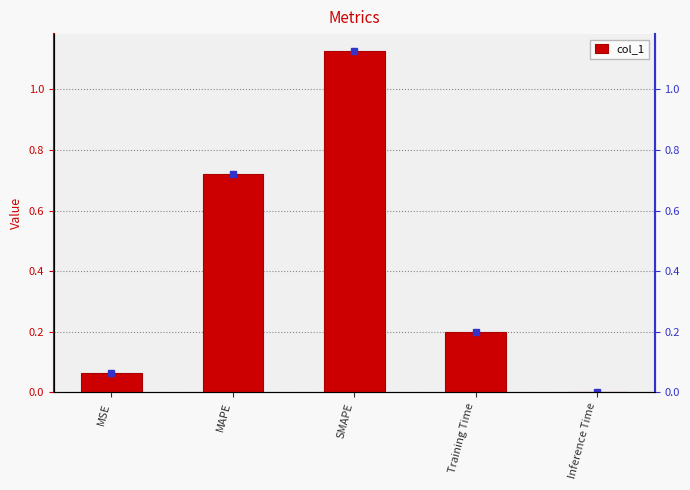

Which category has the highest value across all series?

SMAPE